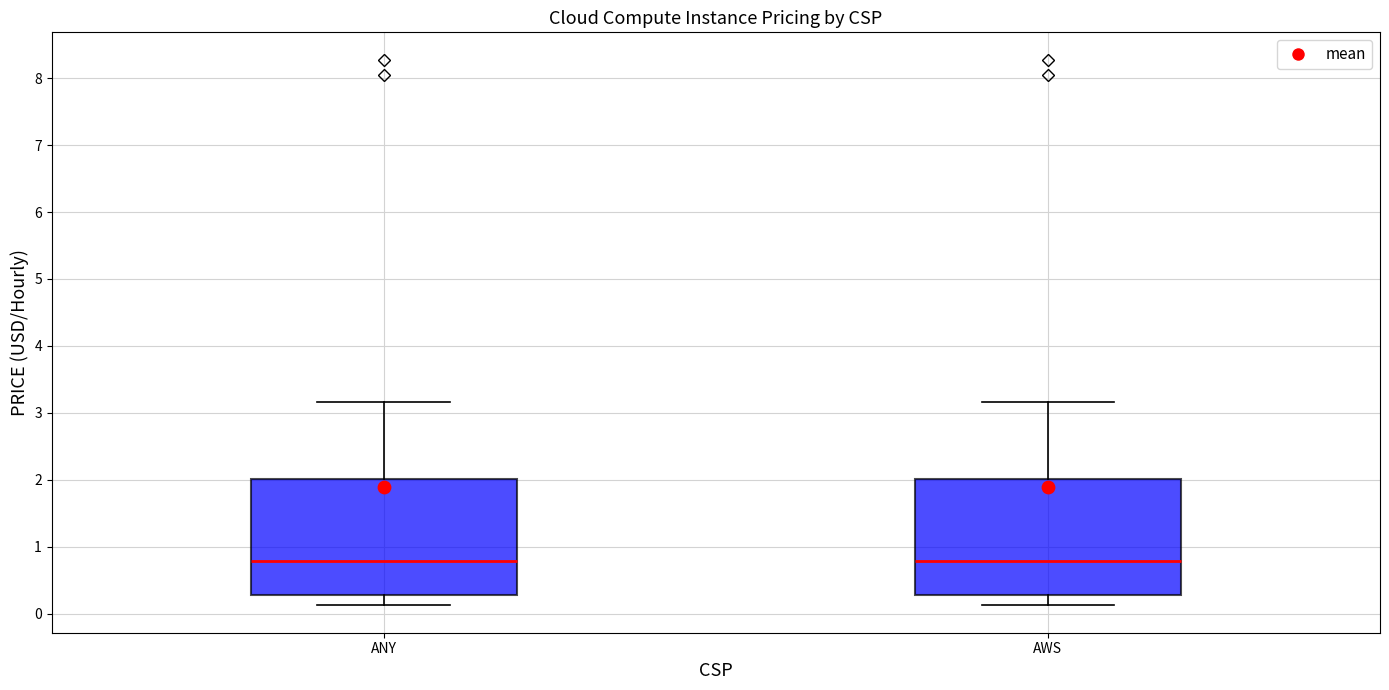

Reading left to right, transcribe this box plot: for each box, give where its median line is, the range the box spans, and where its two whiskers end, as read against the y-axis. The values are not printed on the chart, so give them approximately, as read against the axis.

ANY: median 0.8, box 0.3 to 2.0, whiskers 0.1 to 3.2
AWS: median 0.8, box 0.3 to 2.0, whiskers 0.1 to 3.2